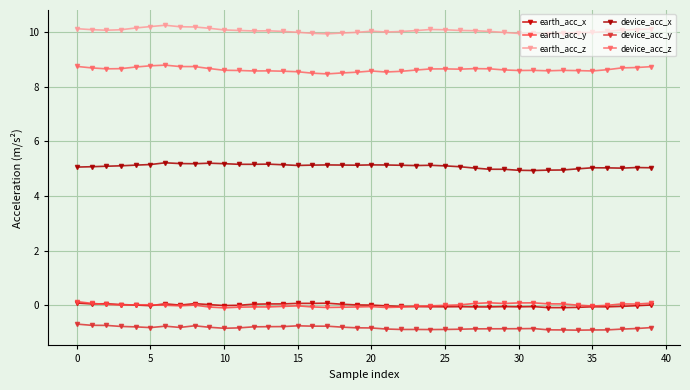

True or false: device_acc_x and earth_acc_x cross at least once.

False